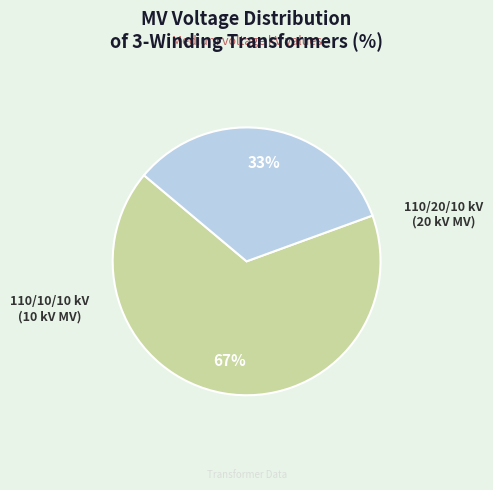

Is there a majority slice in this chart?

Yes